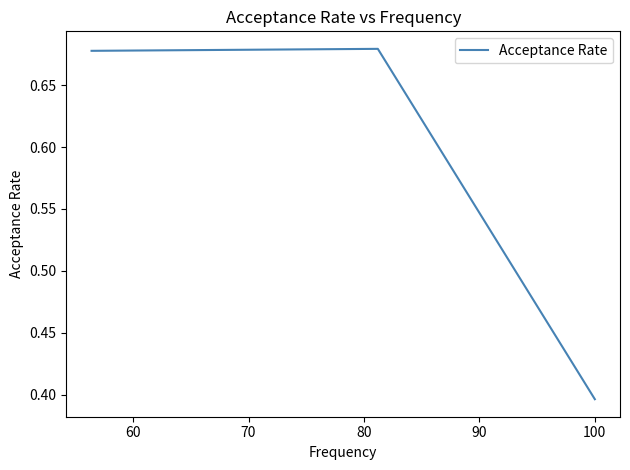

How many categories are shown in the chart?

3